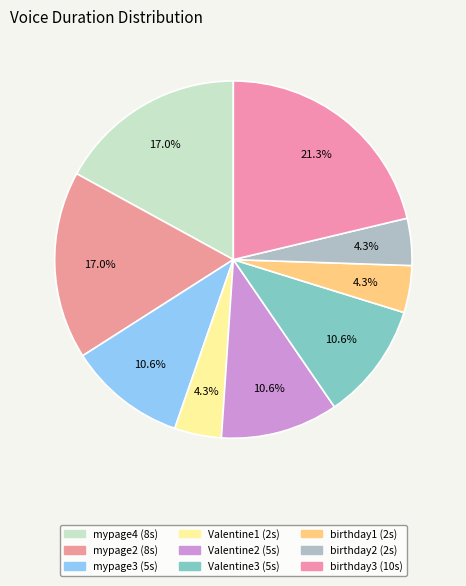

Is the sum of Valentine2 and Valentine1 greater than half?

No